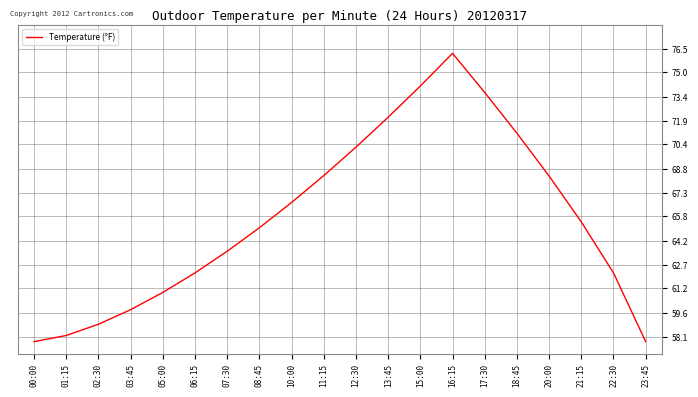

What is the difference between the maximum and minimum values?

18.4